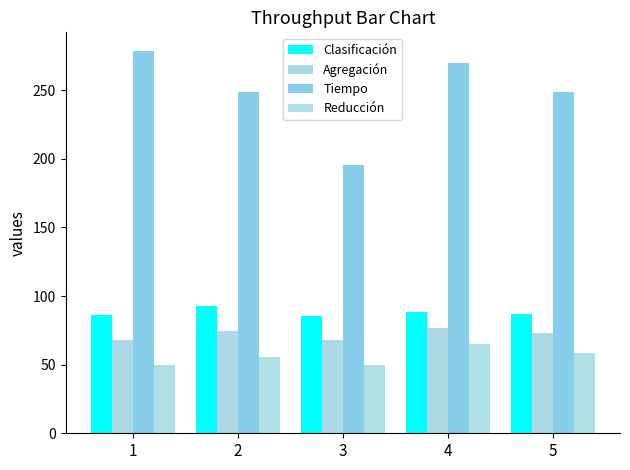

How many groups of bars are there?

5